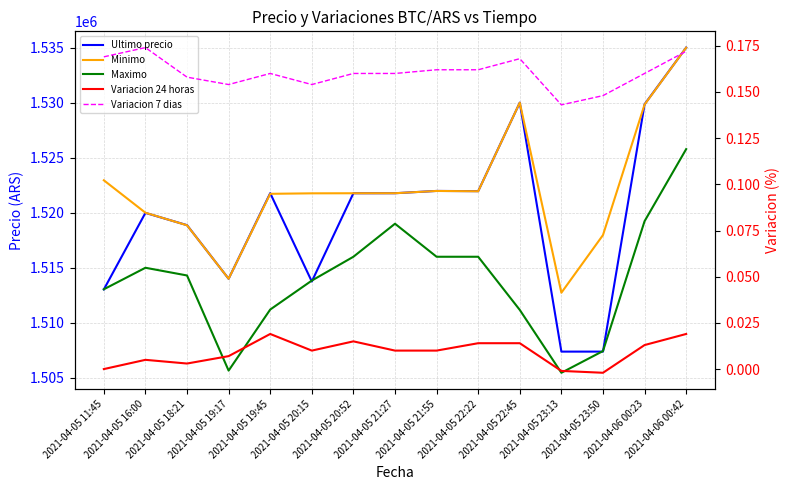

Where is the first local minimum for Maximo?

2021-04-05 19:17